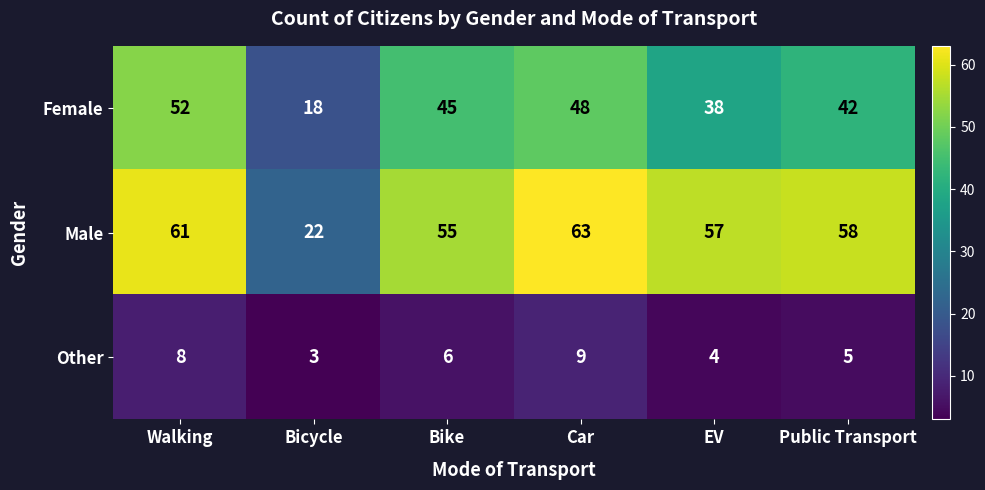

At EV, list the series in order from smallest to largest.

Other, Female, Male